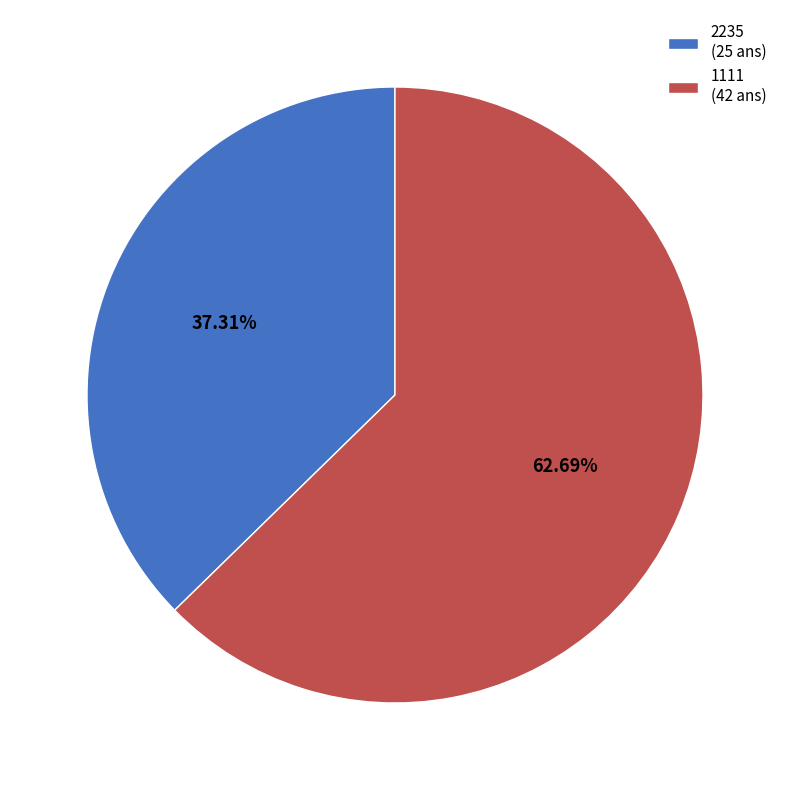

How many slices are in this pie chart?

2